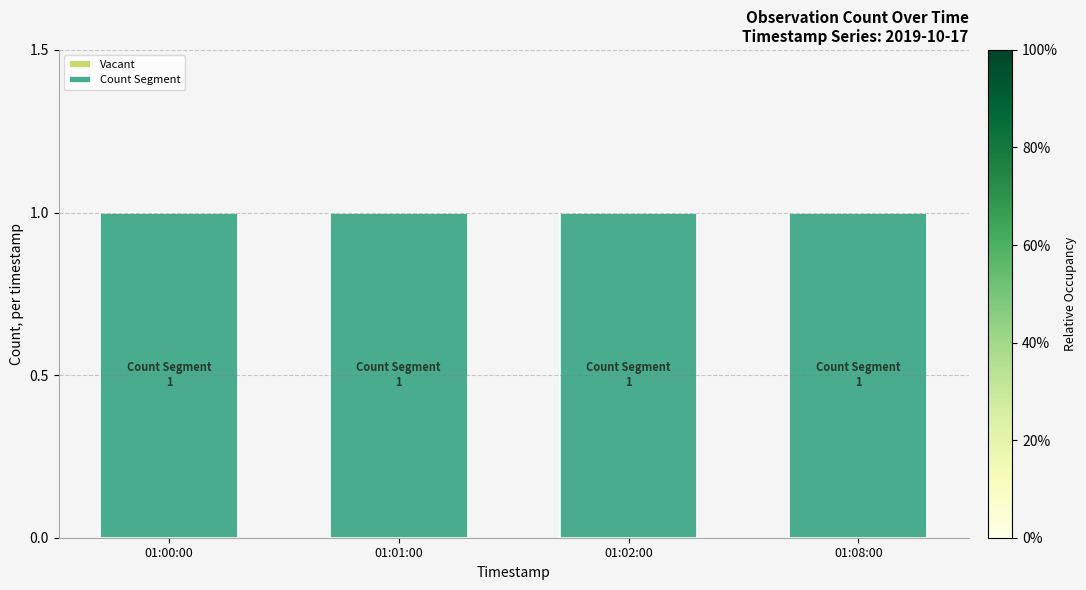

List the series in order of their peak value, lowest first.

Vacant, Count Segment